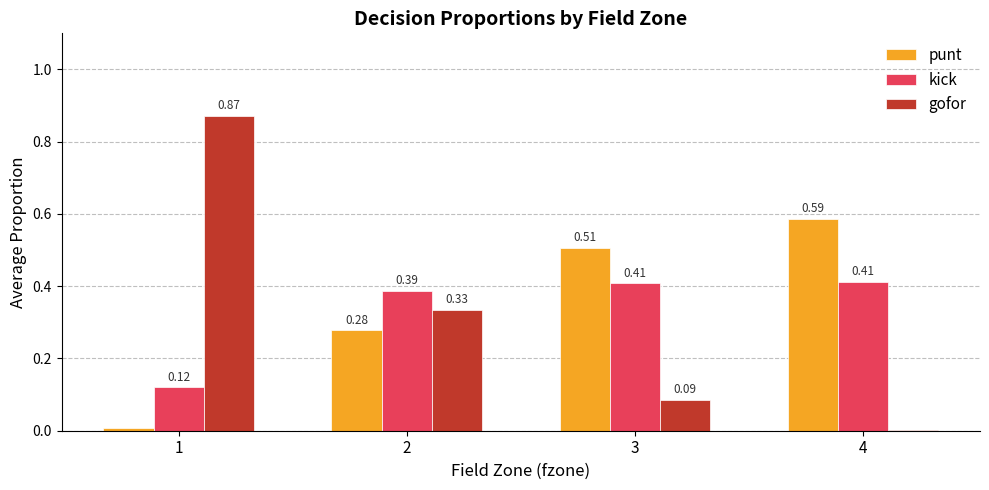

Which series changed the most between 1 and 3?

gofor